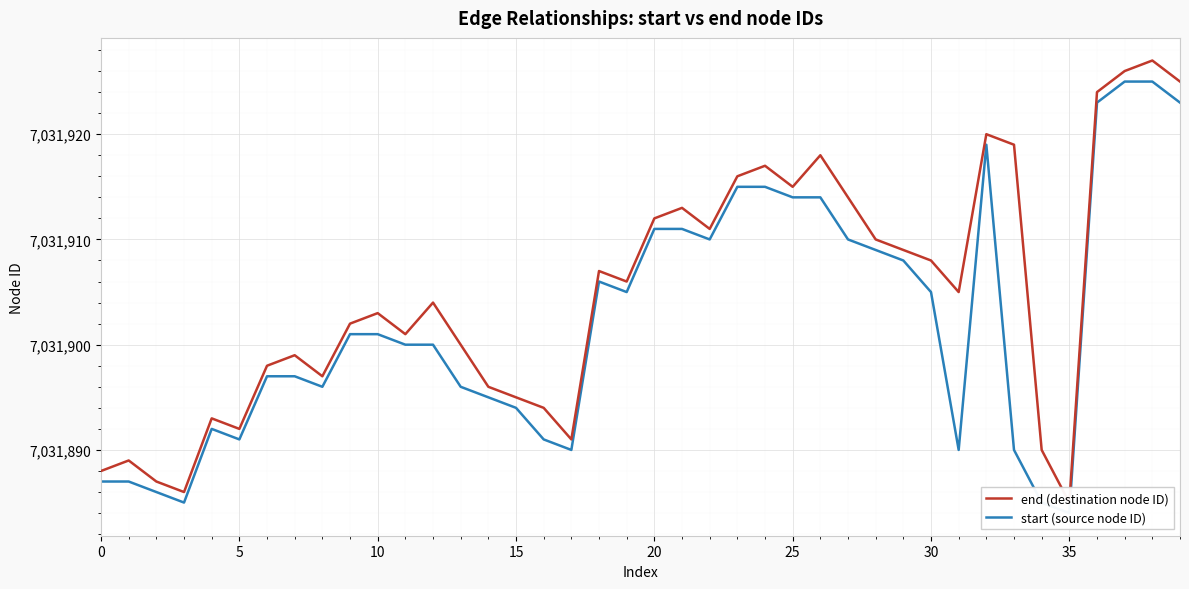

Where does the start (source node ID) series first go above 7031901?

18